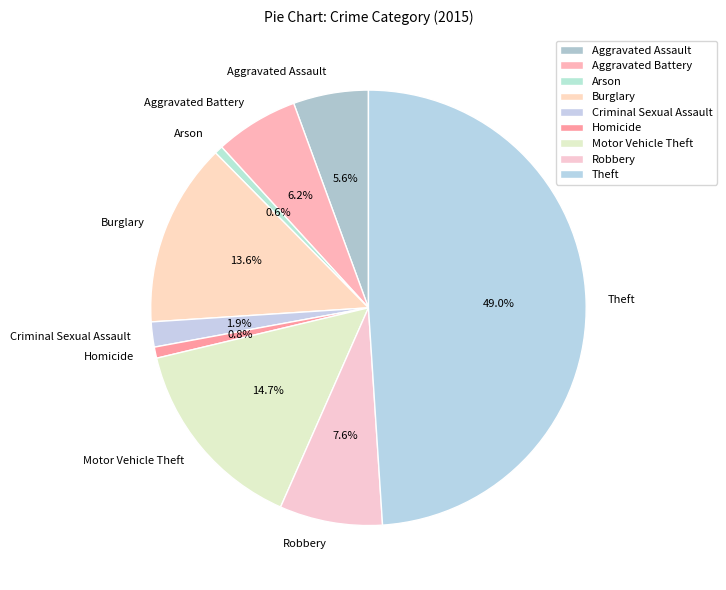

To the nearest percent, what is the average slice percentage?

11%